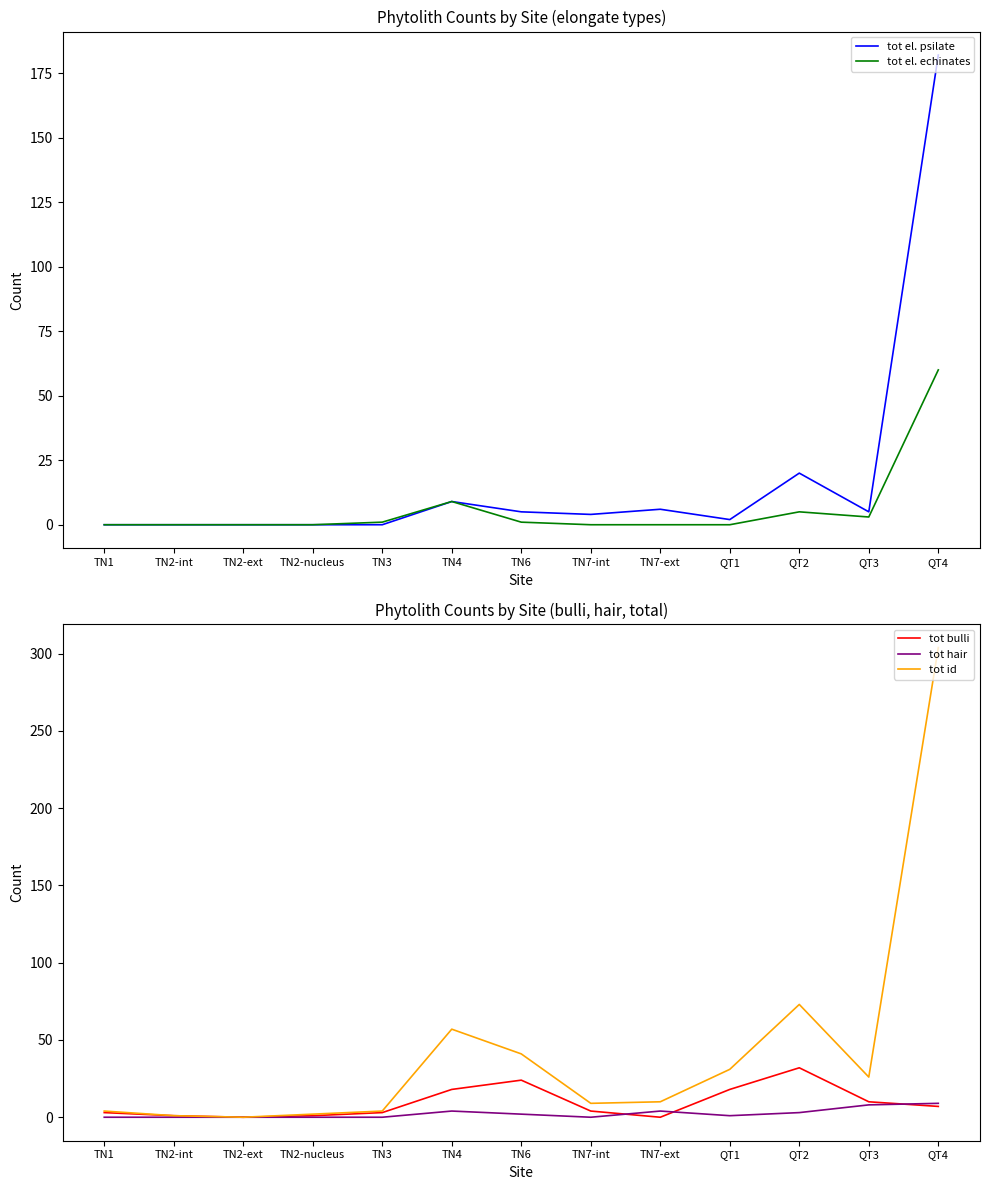

Which has a higher value, QT2 or QT3?

QT2